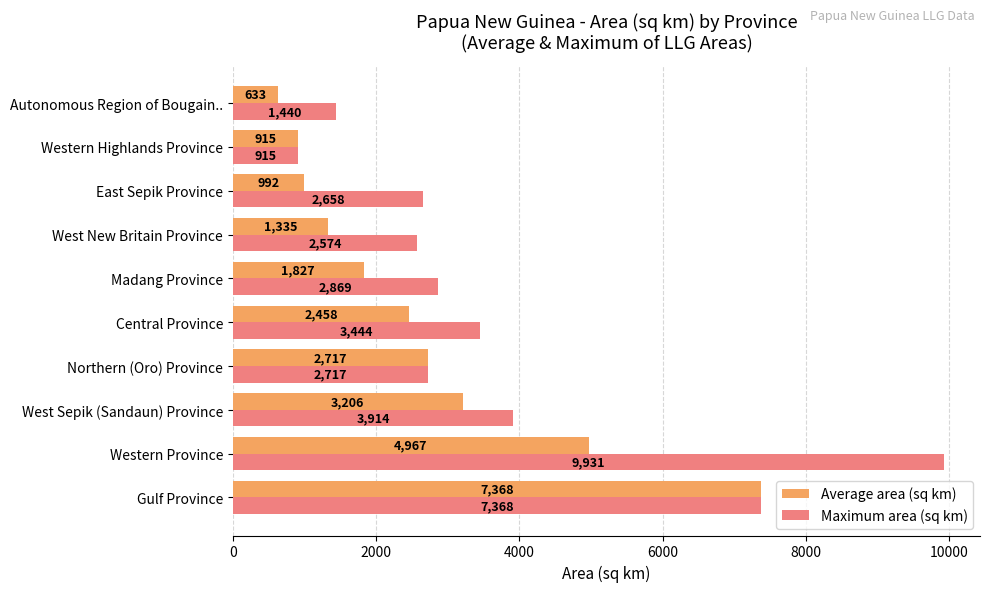

At which category does the chart reach its minimum across all series?

Autonomous Region of Bougain..